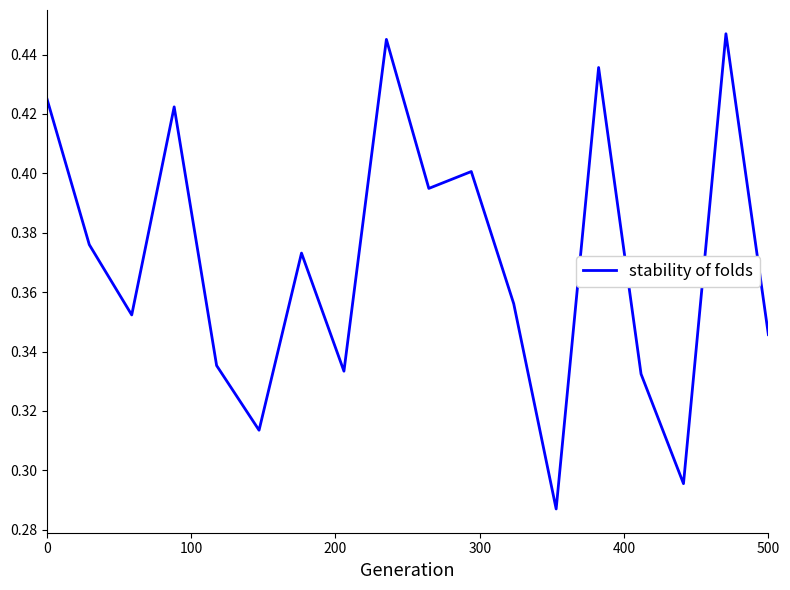

How many lines are shown in the chart?

1